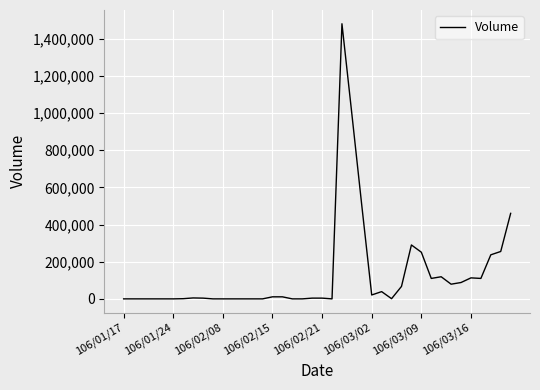

What is the maximum value shown in the chart?

1480000